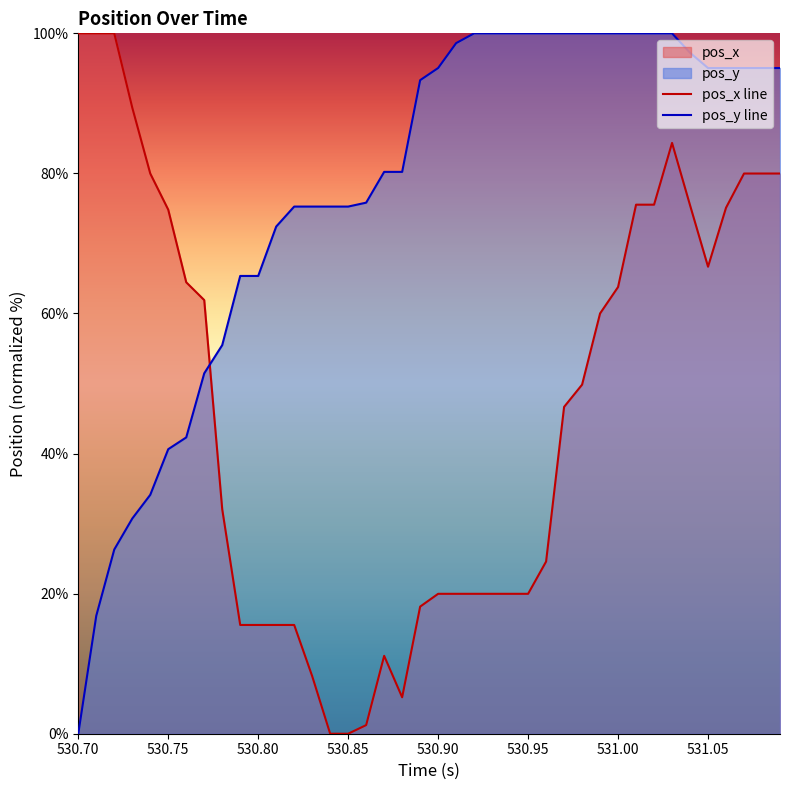

How many data points in pos_x line are above 49?

20